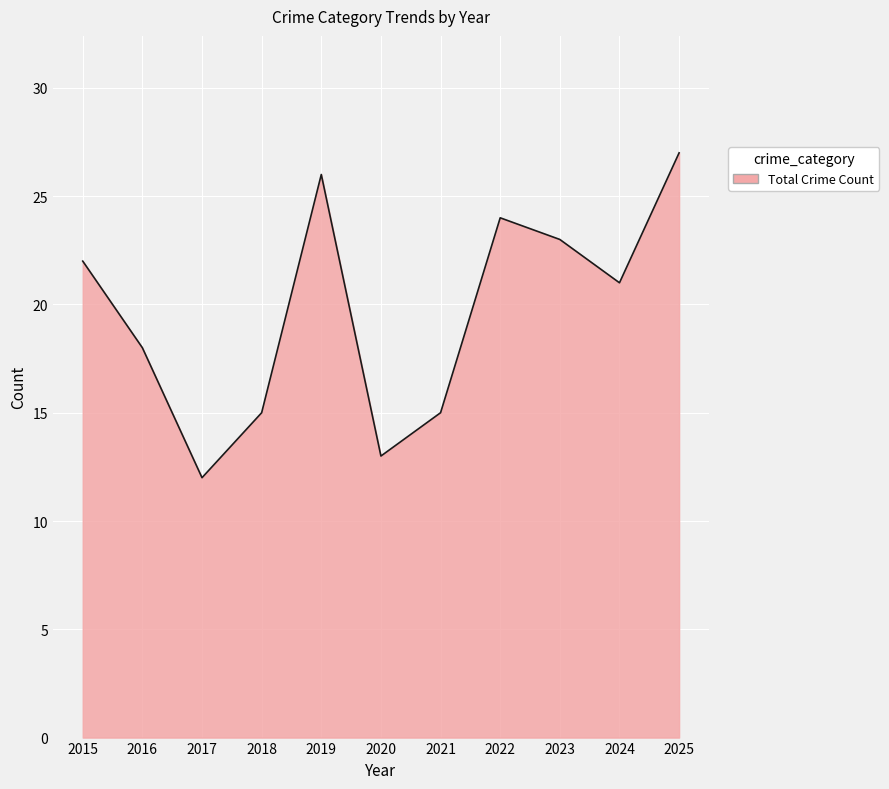

True or false: the data shows 13 at 2023.

False